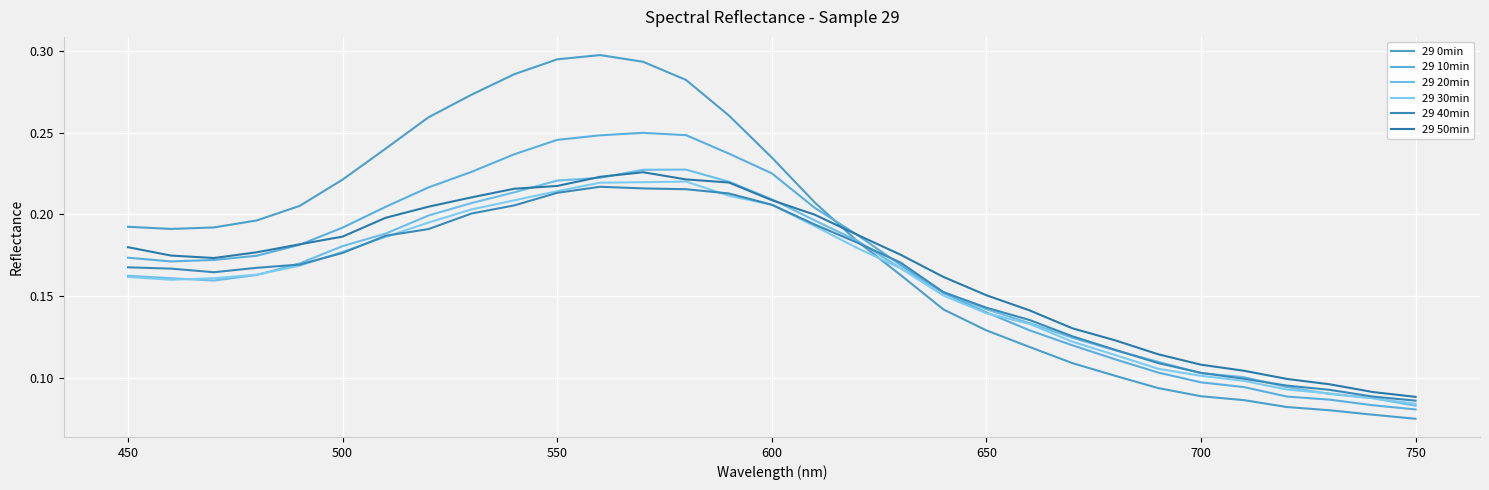

Is this an area chart (filled region under the line)?

No